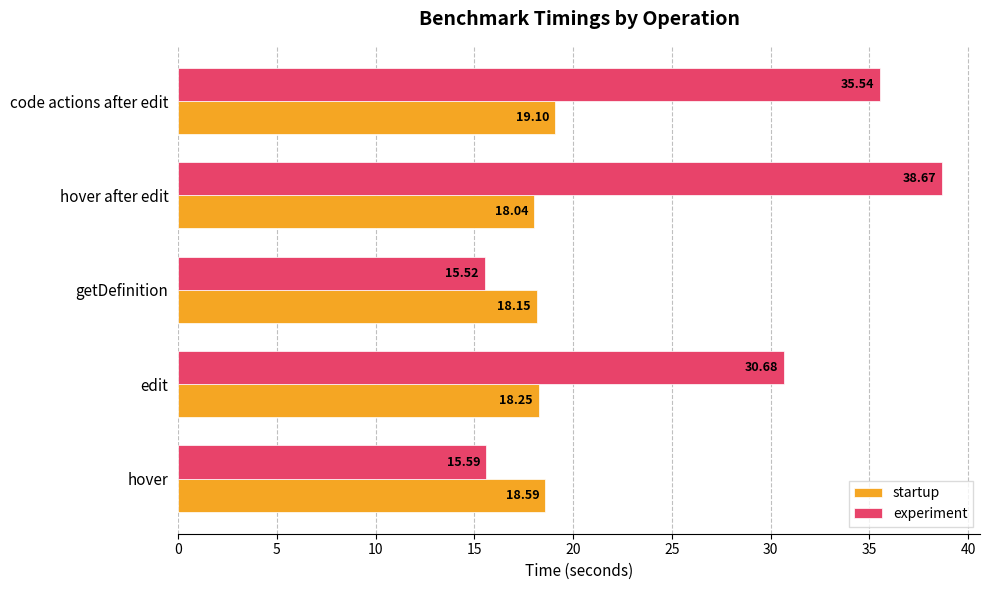

What is the minimum value for startup?

18.0